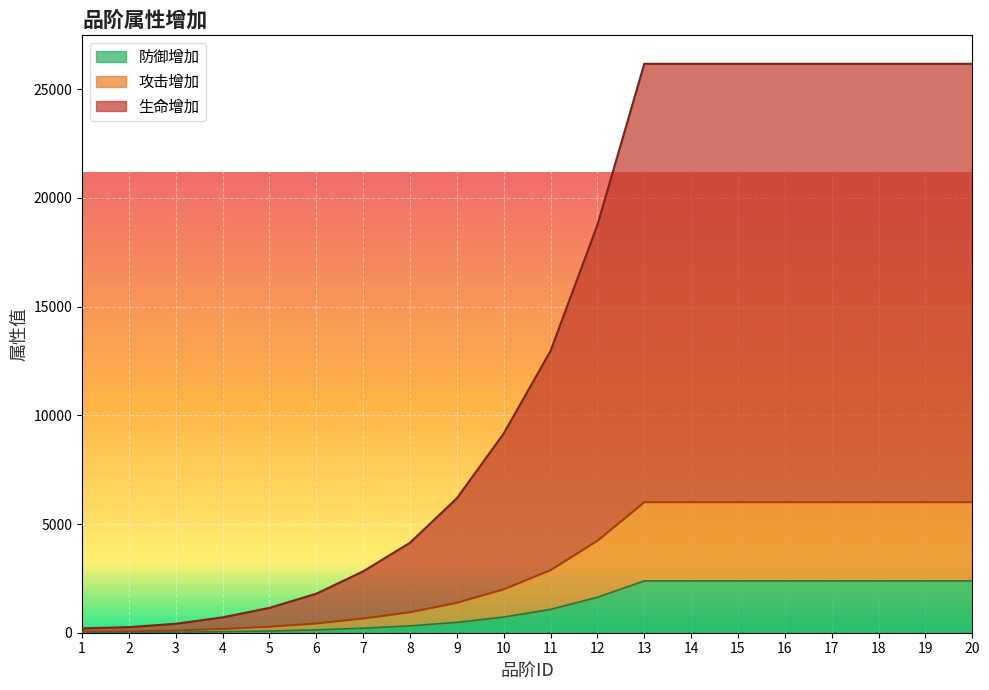

Which category has the lowest value across all series?

1